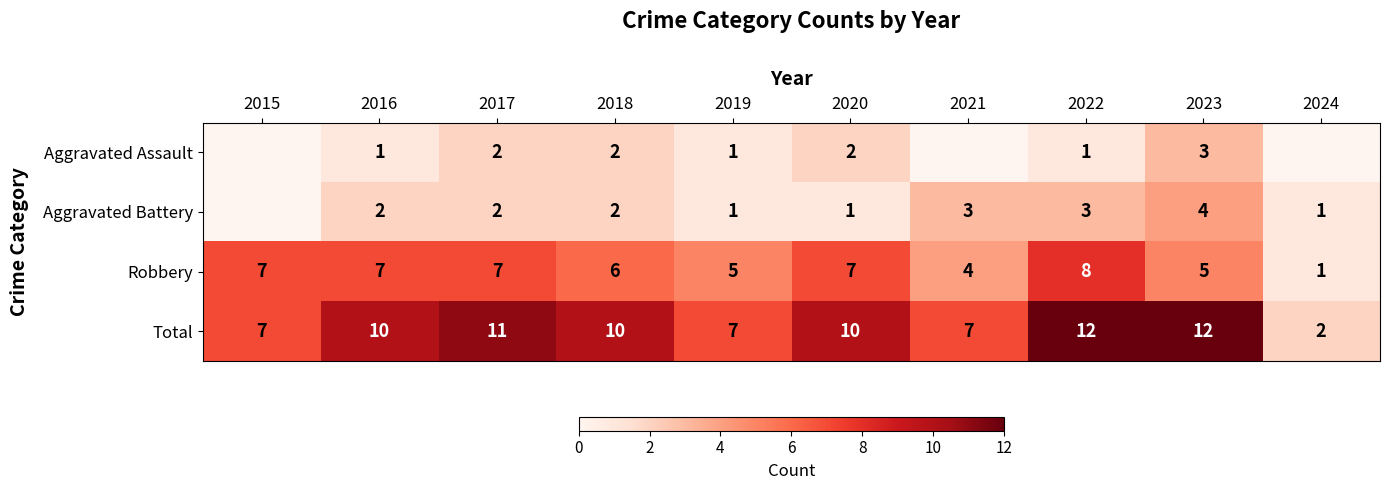

Is the value of Robbery at 2015 greater than the value of Aggravated Battery at 2023?

Yes